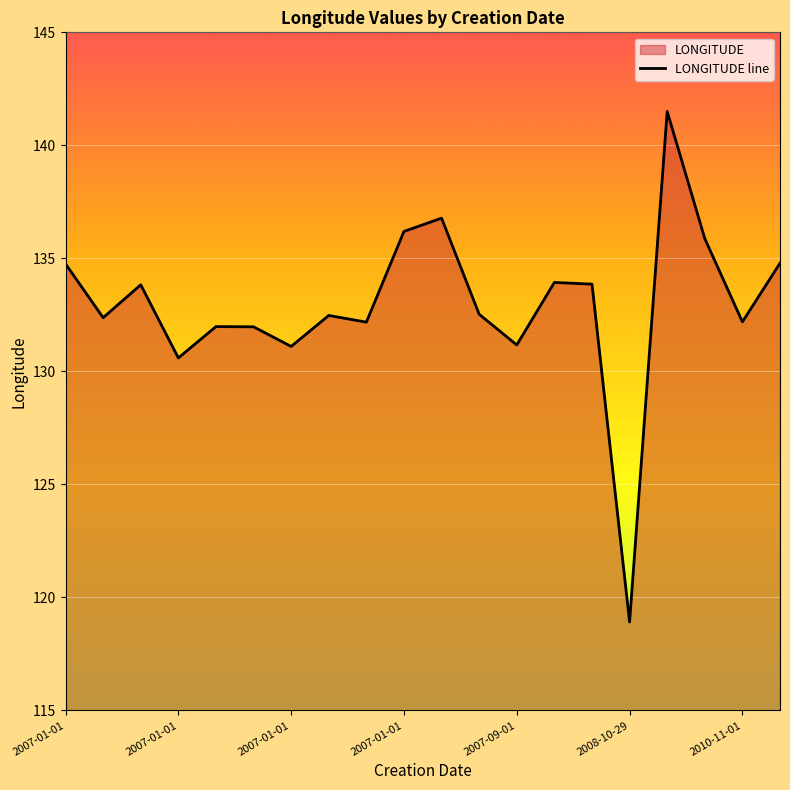

Count the number of values greater than 132.

14